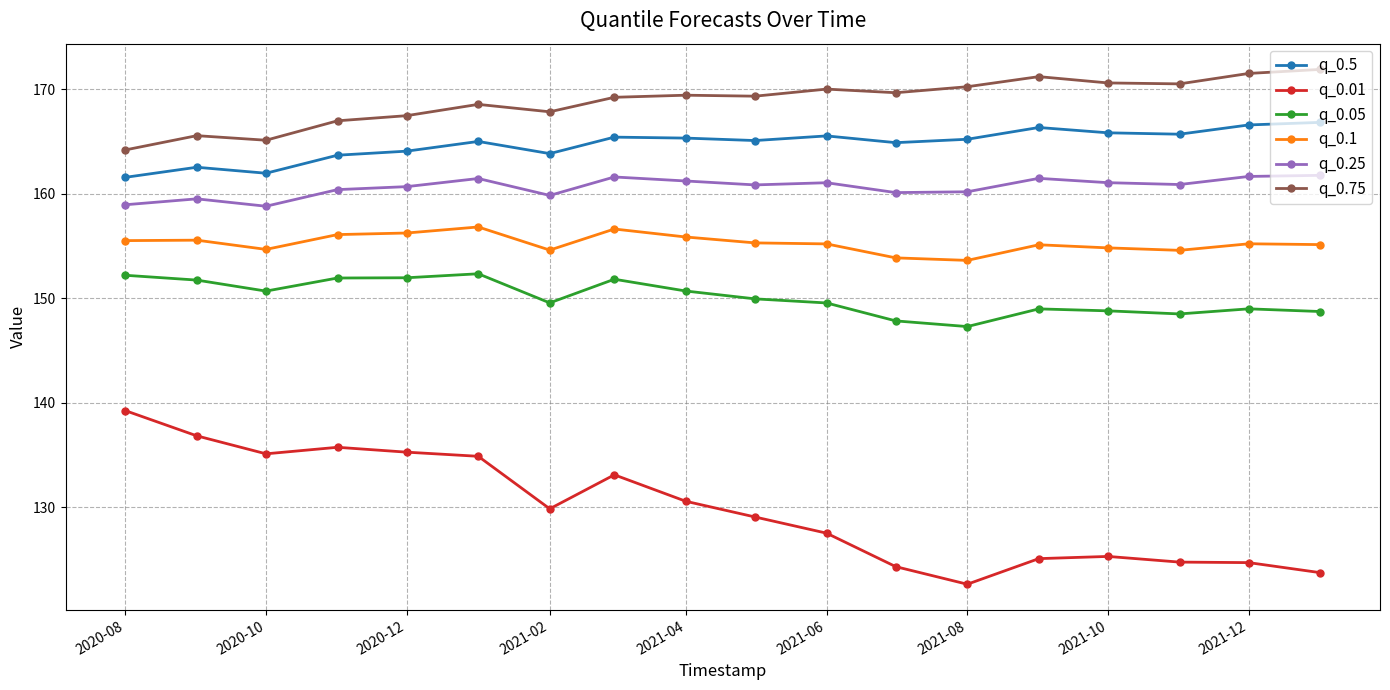

Which series has the largest total across all categories?

q_0.75